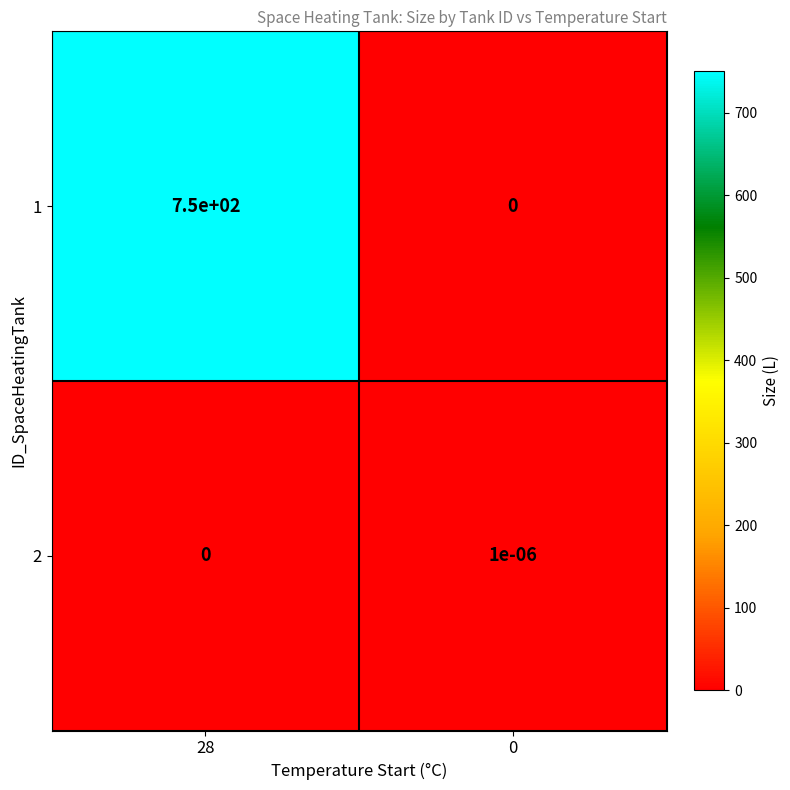

List the series in order of their overall mean, highest first.

1, 2